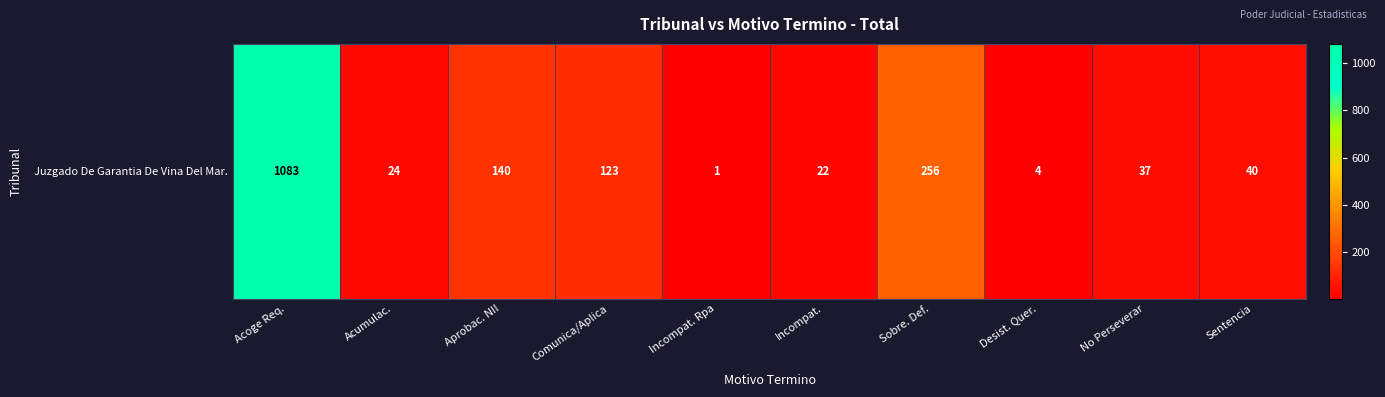

What is the maximum value shown in the chart?

1083